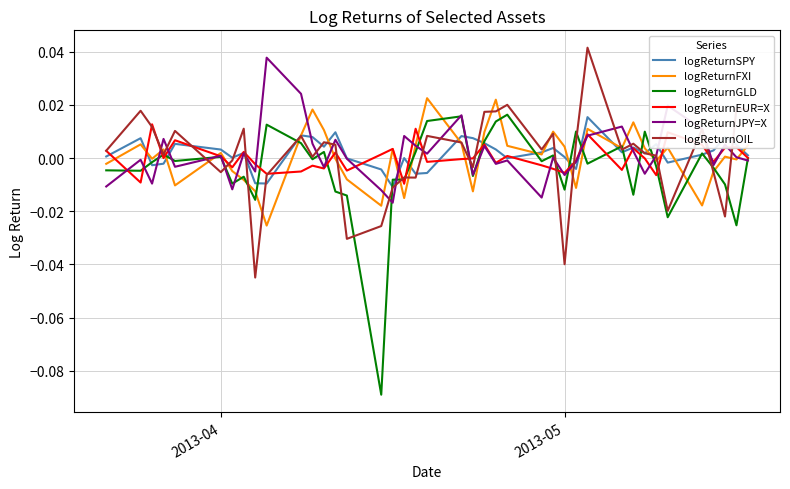

Which series has the largest range (max minus min)?

logReturnGLD